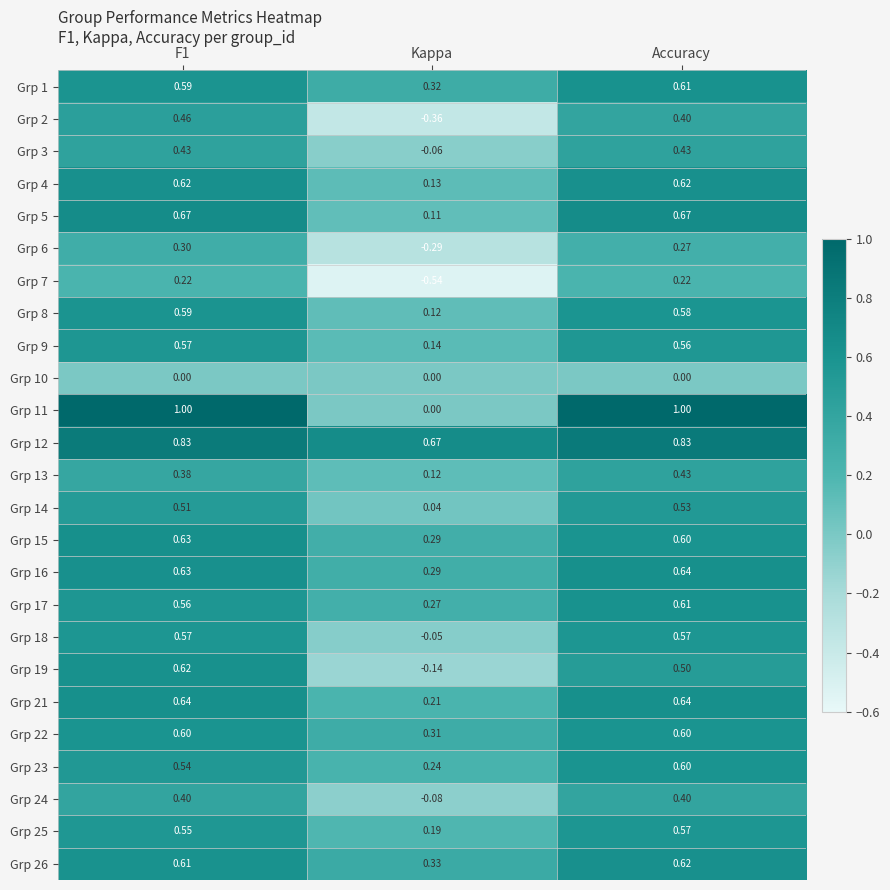

Where is Grp 1 nearest to the value 0?

Kappa